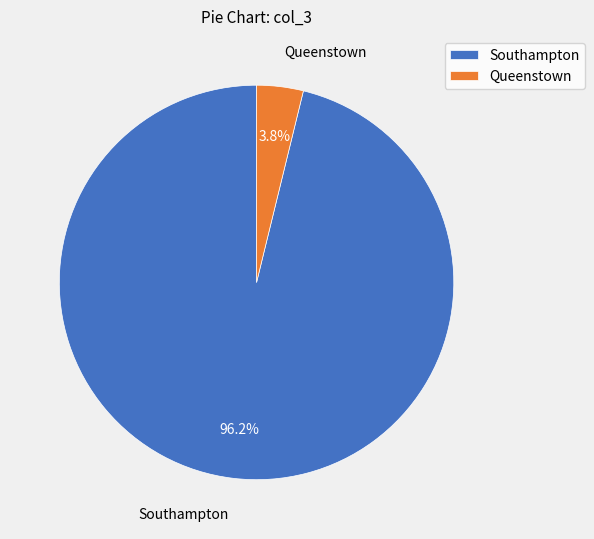

To the nearest percent, what is the average slice percentage?

50%